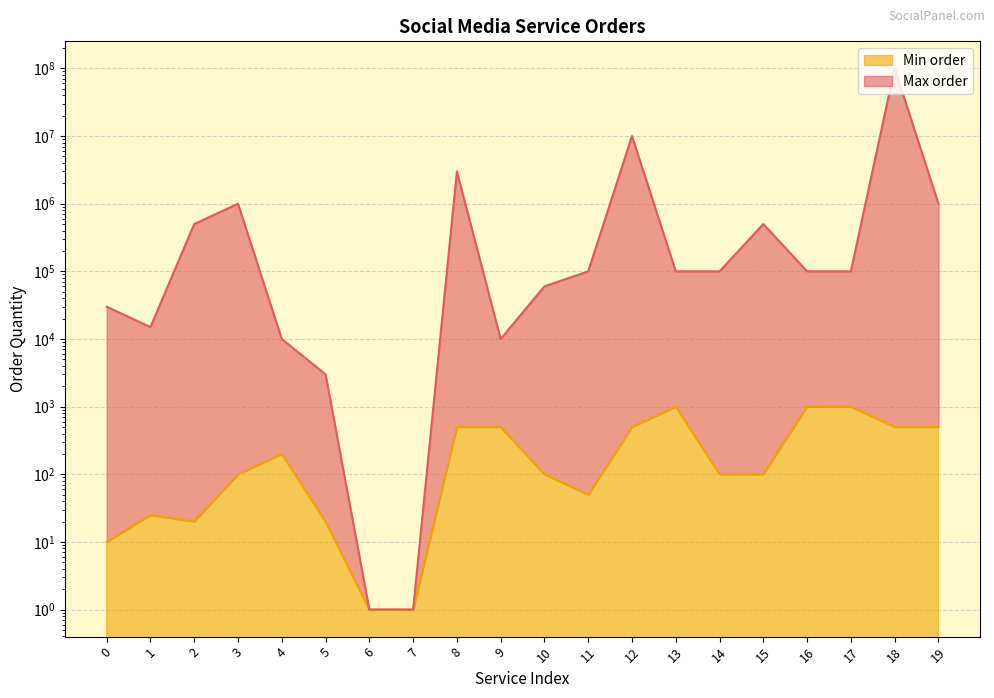

Is the value of Max order at 15 greater than the value of Min order at 11?

Yes